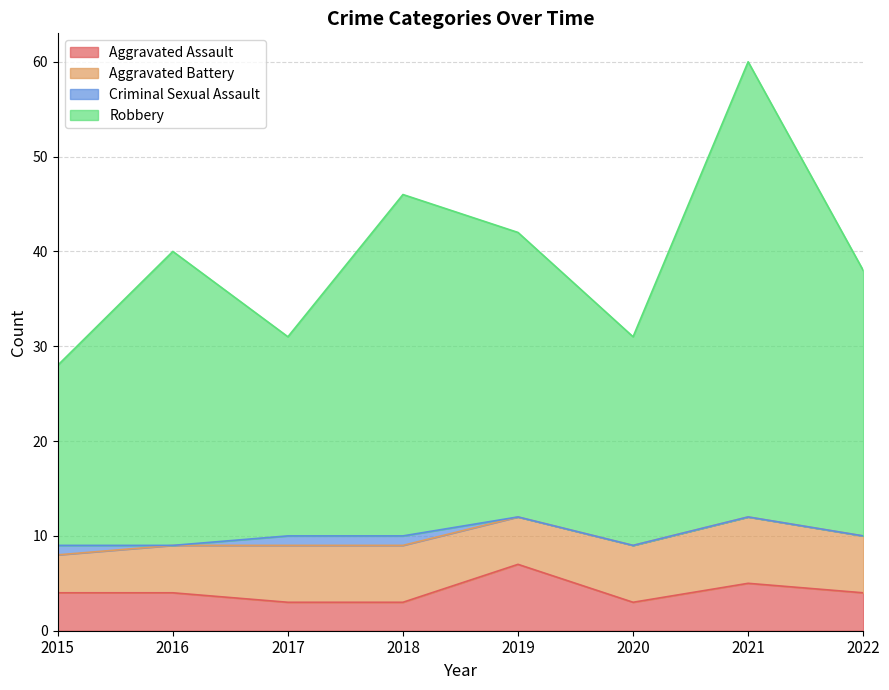

What are all the series names shown in the legend?

Aggravated Assault, Aggravated Battery, Criminal Sexual Assault, Robbery